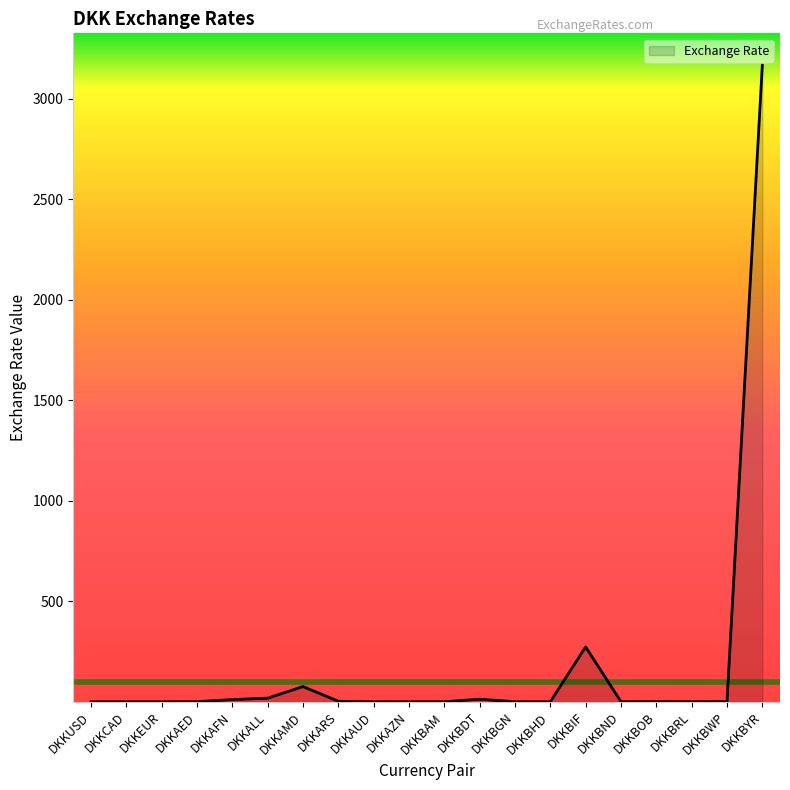

What is the difference between the maximum and minimum values?

3167.7